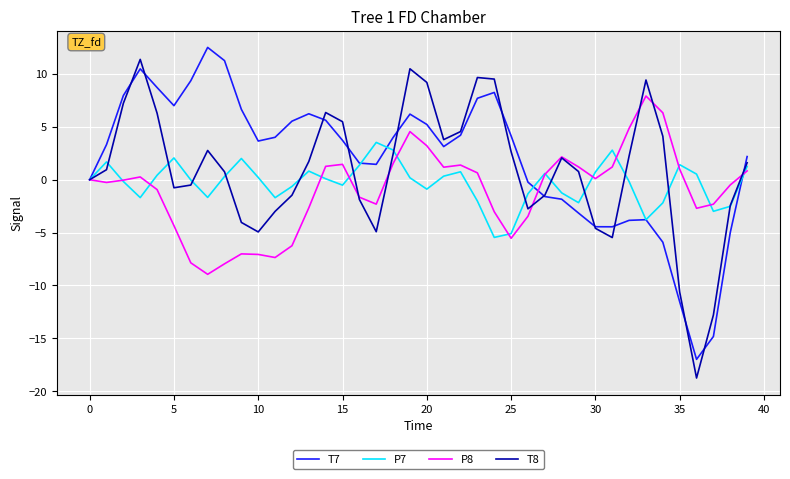

What is the greatest value displayed?

12.5